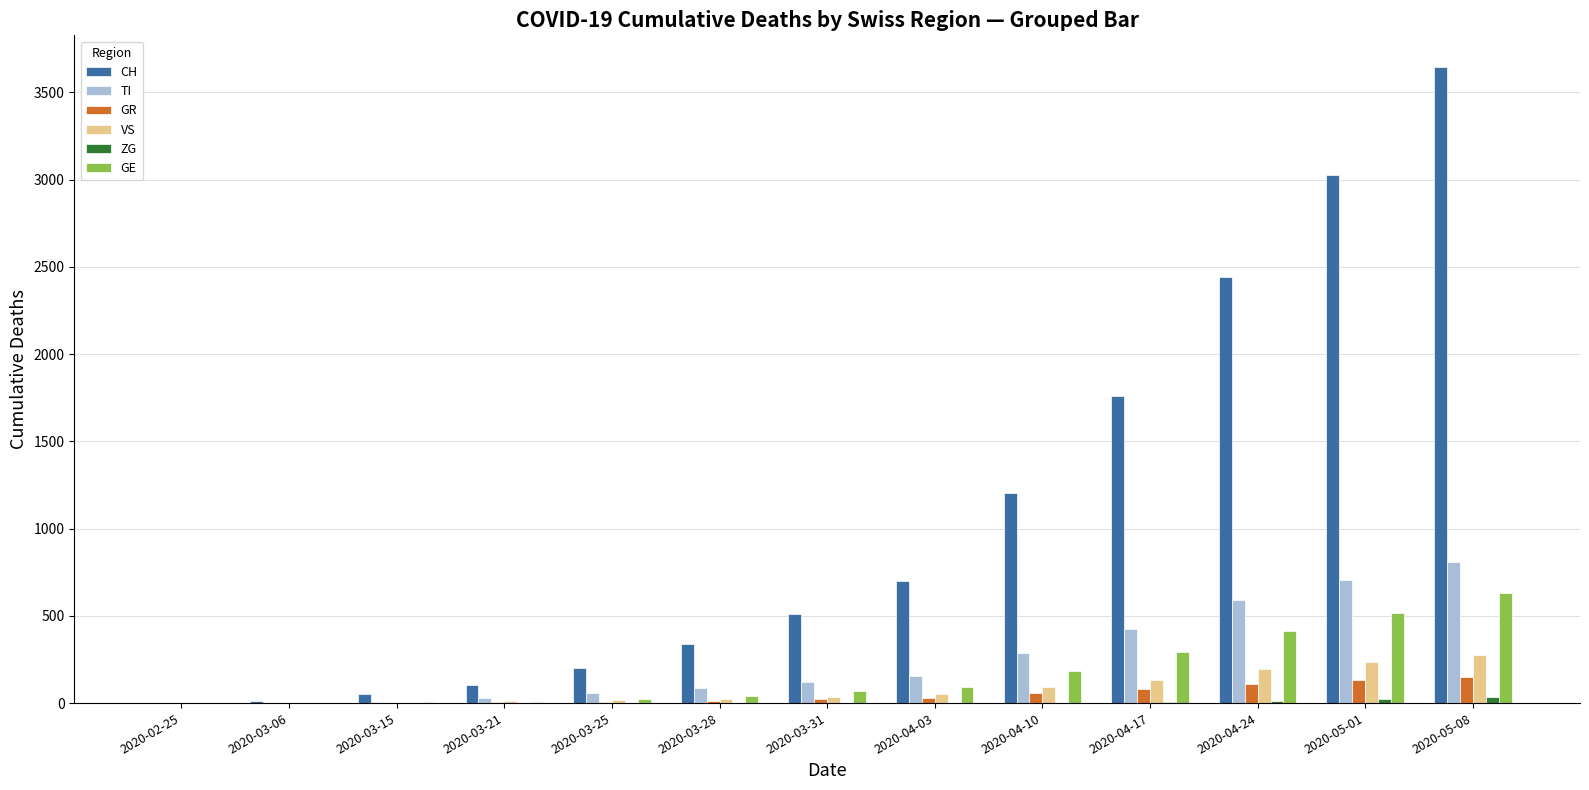

At which label does TI reach its peak?

2020-05-08